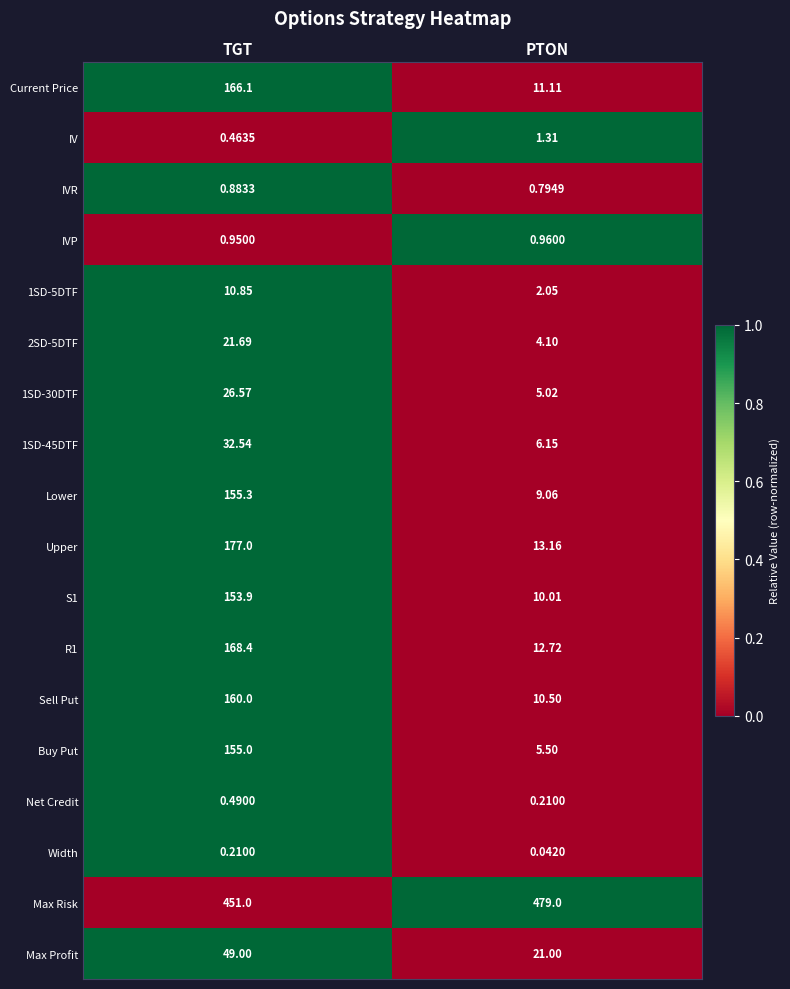

How many distinct data groups are displayed?

18